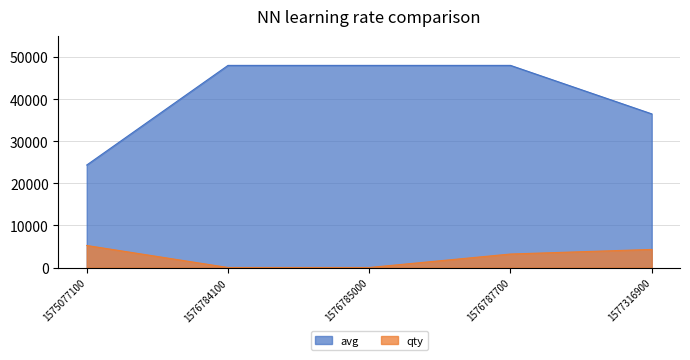

True or false: qty and avg intersect in this chart.

False